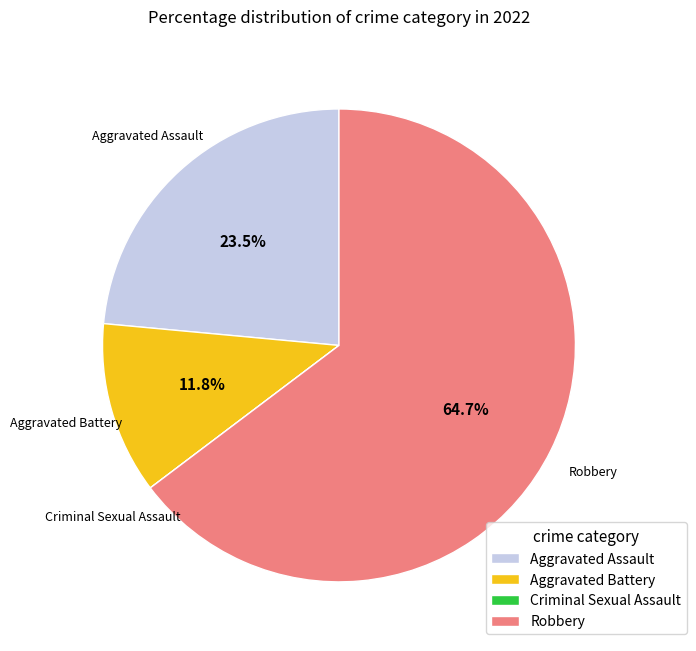

What is the largest slice in the pie chart?

Robbery